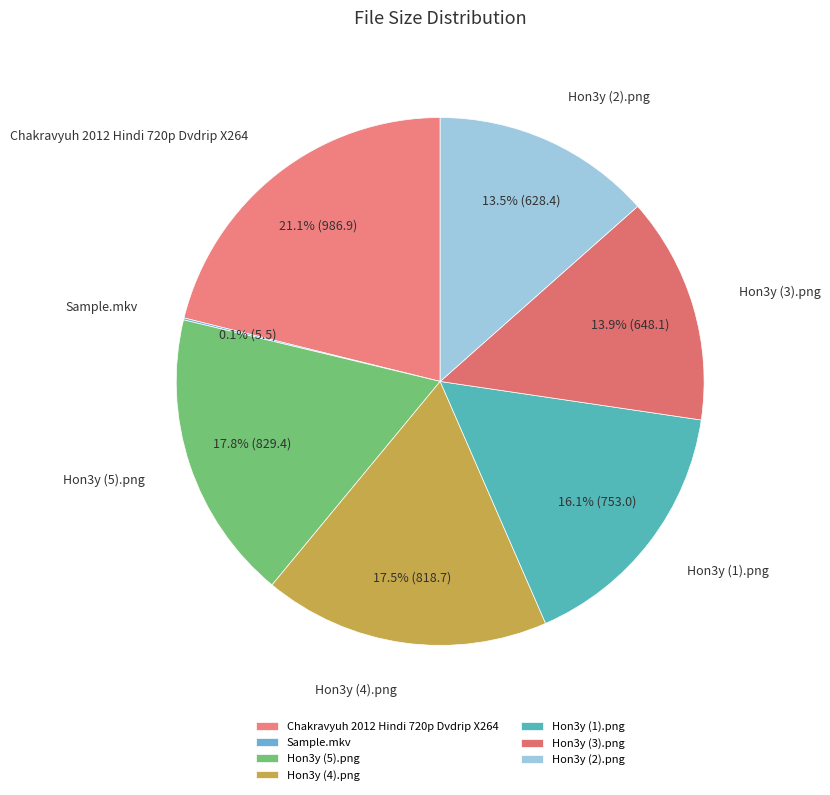

Approximately how many times larger is the value at Hon3y (2).png compared to Chakravyuh 2012 Hindi 720p Dvdrip X264?

0.6